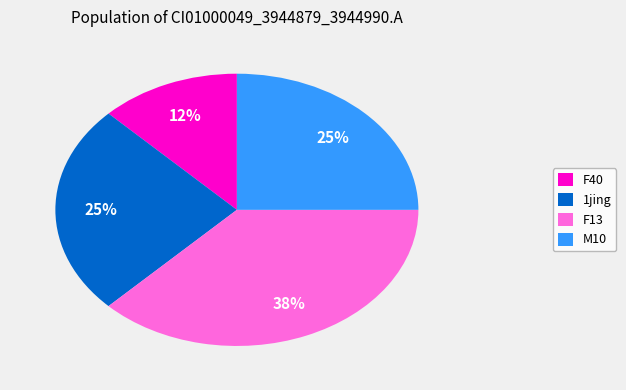

Which category has the smallest portion of the pie?

F40